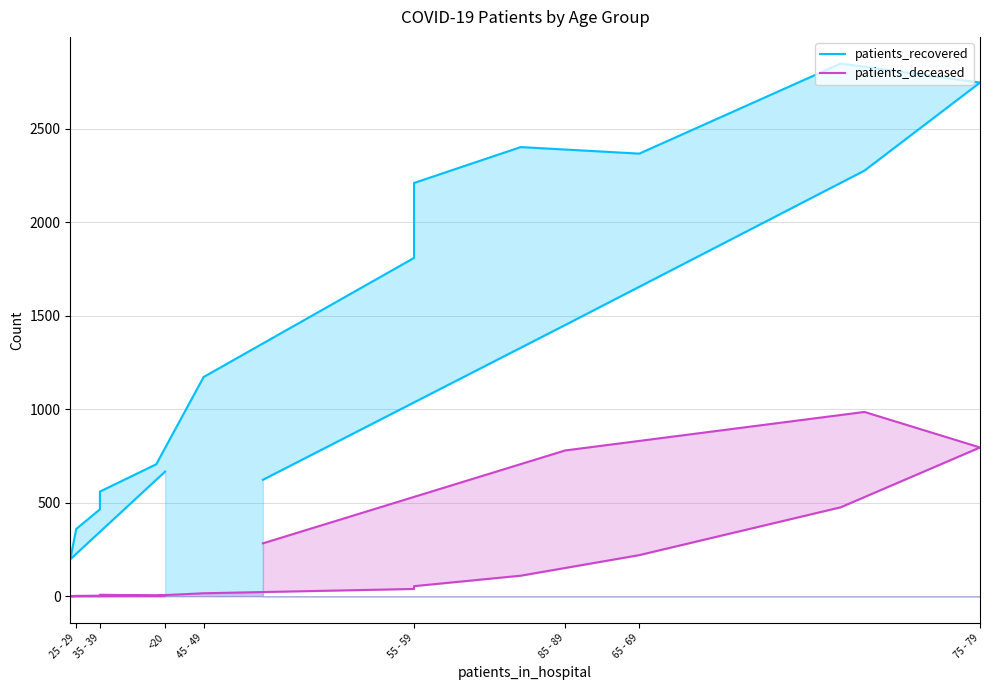

Which series has the widest spread of values?

patients_recovered